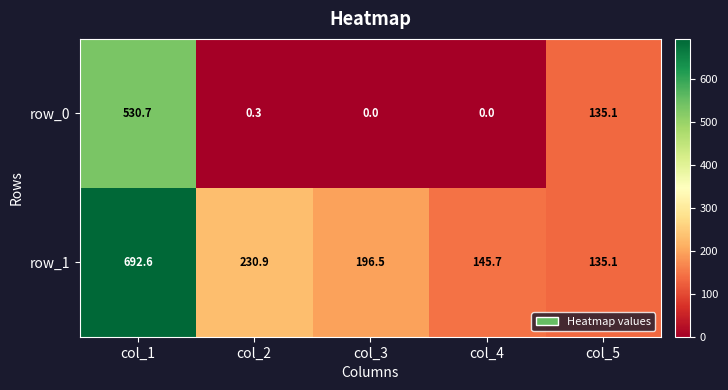

Reading left to right, list all the values displayed in this chart.

row_0: col_1=530.7	col_2=0.3	col_3=0.0	col_4=0.0	col_5=135.1
row_1: col_1=692.6	col_2=230.9	col_3=196.5	col_4=145.7	col_5=135.1